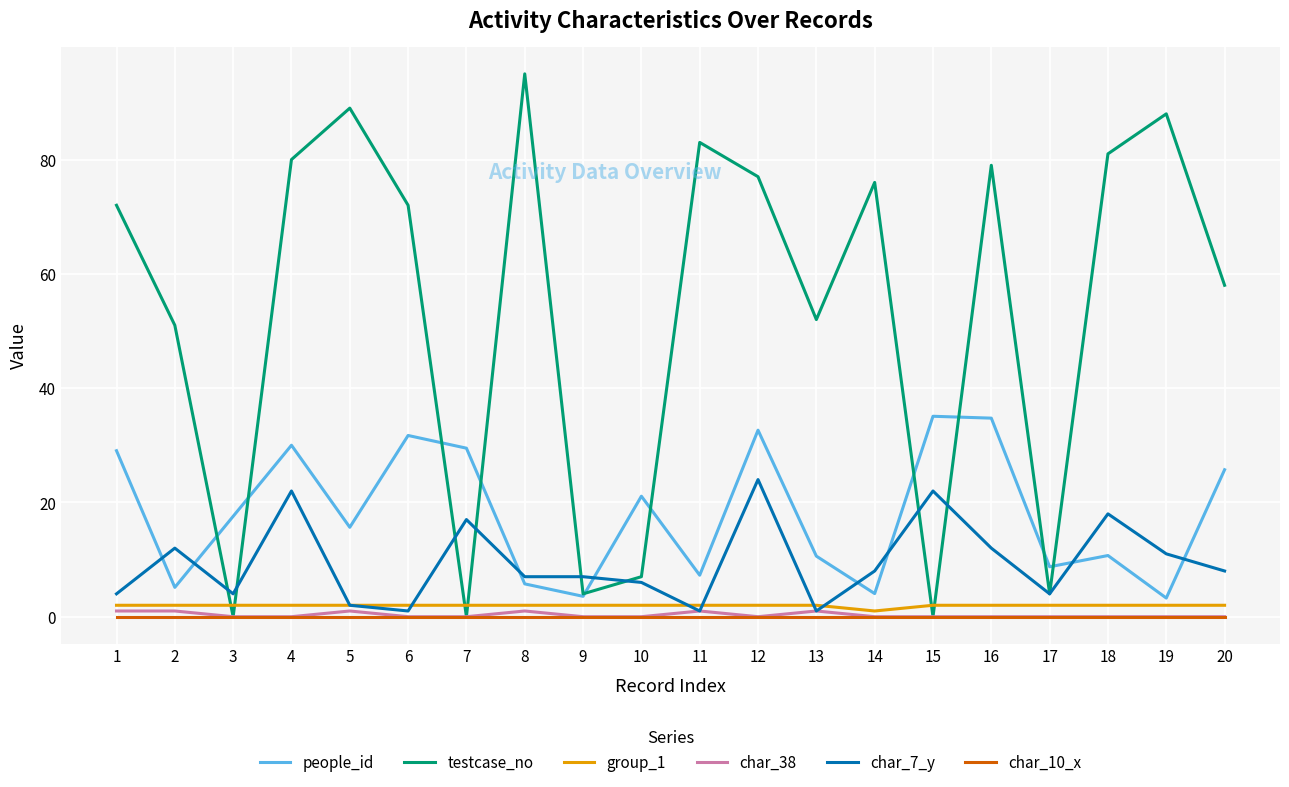

Which series has the largest total across all categories?

testcase_no